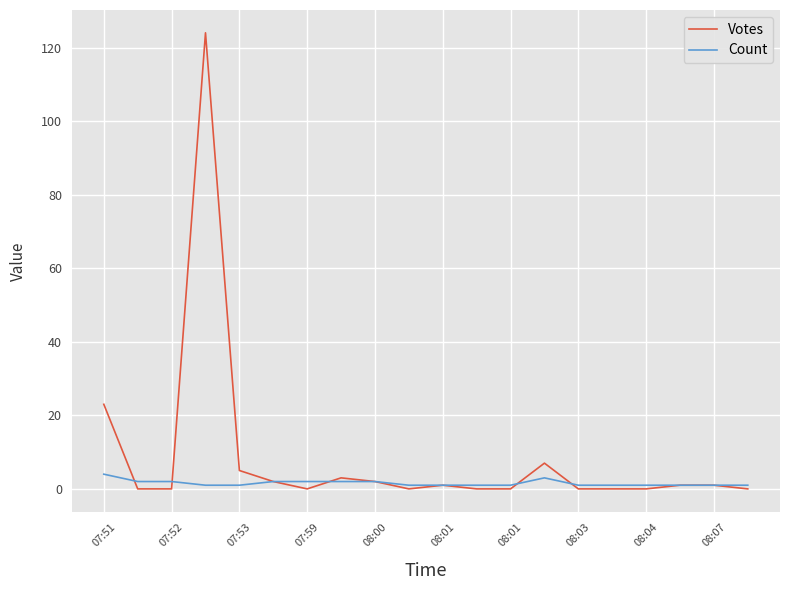

How many lines are shown in the chart?

2